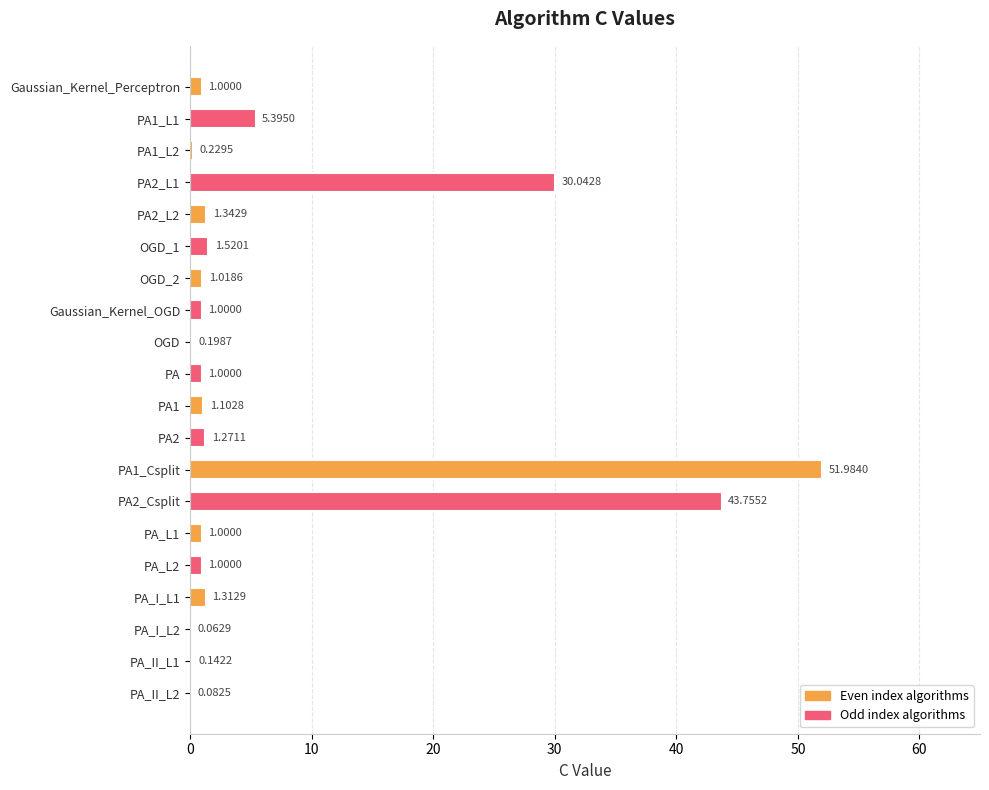

What is the sum of the values at PA_I_L2 and PA_I_L1?

1.4